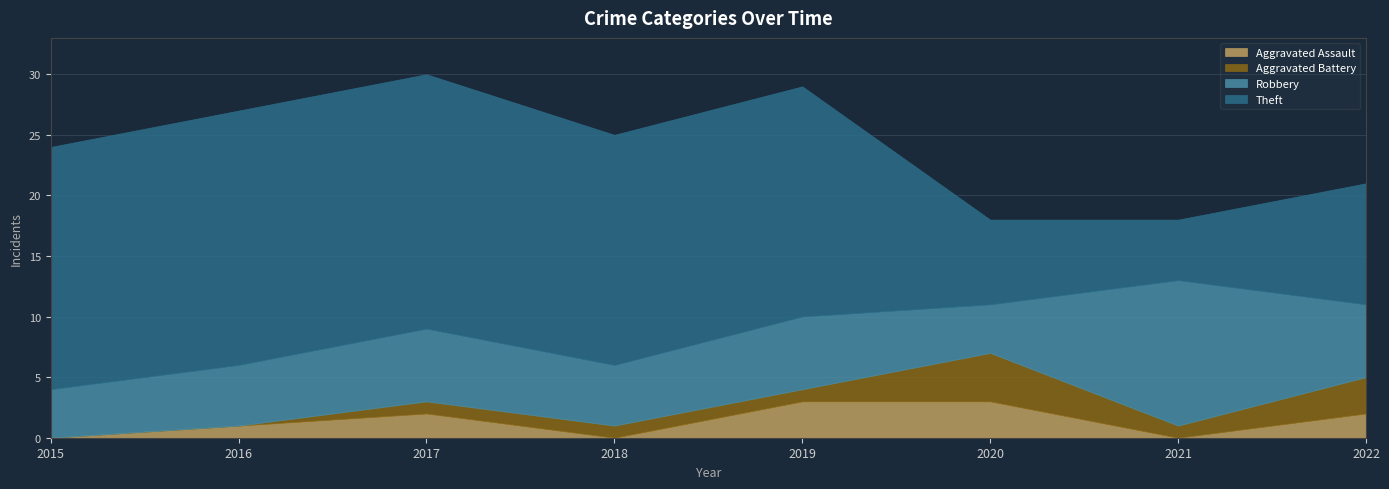

At which category does Aggravated Assault reach its first local valley?

2018